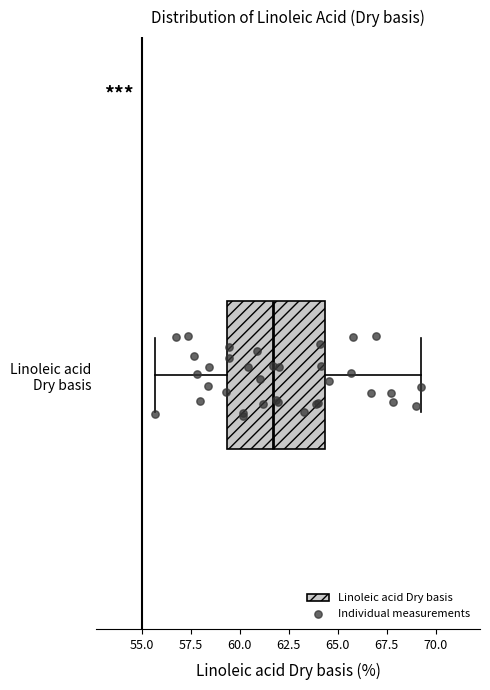

Where does the median line of the box for Linoleic acid Dry basis sit on the x-axis? The values are not printed on the chart, so give them approximately, as read against the axis.

61.5